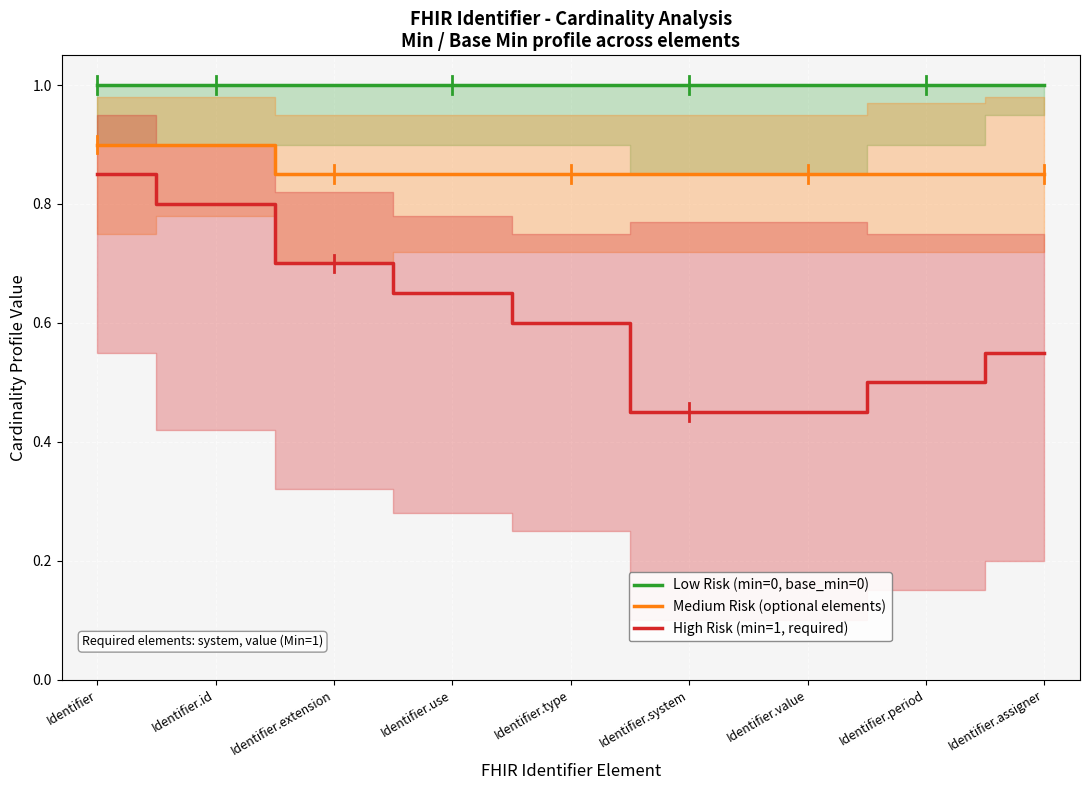

What is the average value of the High Risk (min=1, required) series?

0.6